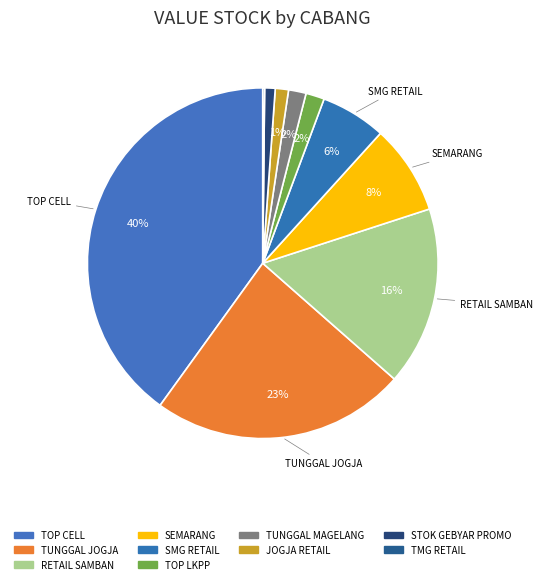

What percentage is the RETAIL SAMBAN slice, to the nearest percent?

16%